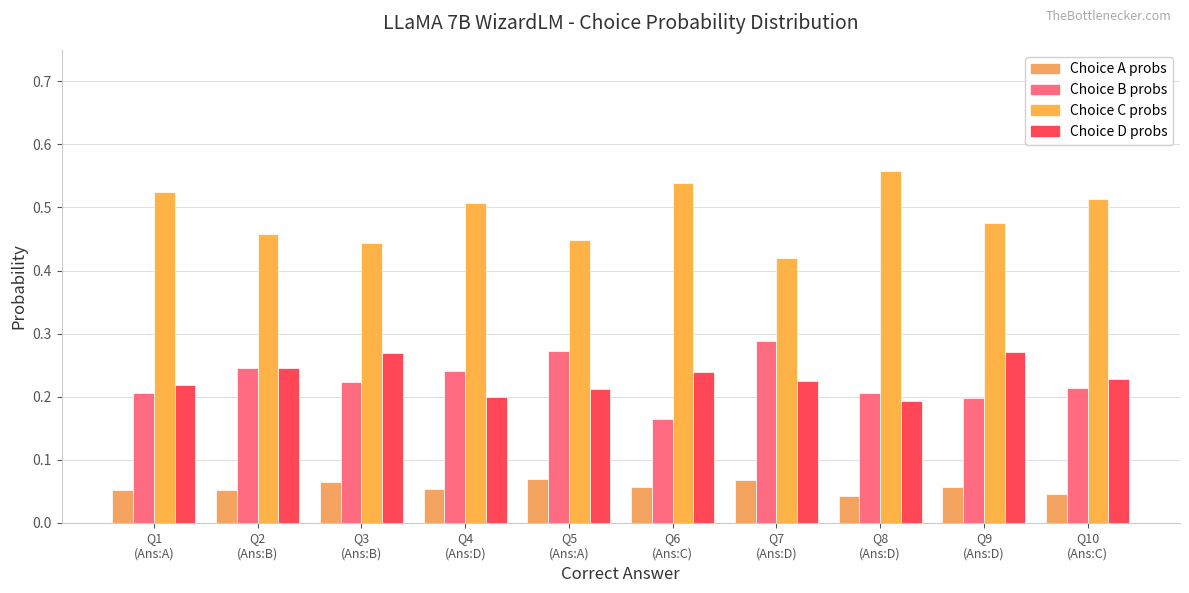

Reading left to right, what are all the values shown in this chart?

choiceA_probs: 0.1	0.1	0.1	0.1	0.1	0.1	0.1	0.0	0.1	0.0
choiceB_probs: 0.2	0.2	0.2	0.2	0.3	0.2	0.3	0.2	0.2	0.2
choiceC_probs: 0.5	0.5	0.4	0.5	0.4	0.5	0.4	0.6	0.5	0.5
choiceD_probs: 0.2	0.2	0.3	0.2	0.2	0.2	0.2	0.2	0.3	0.2